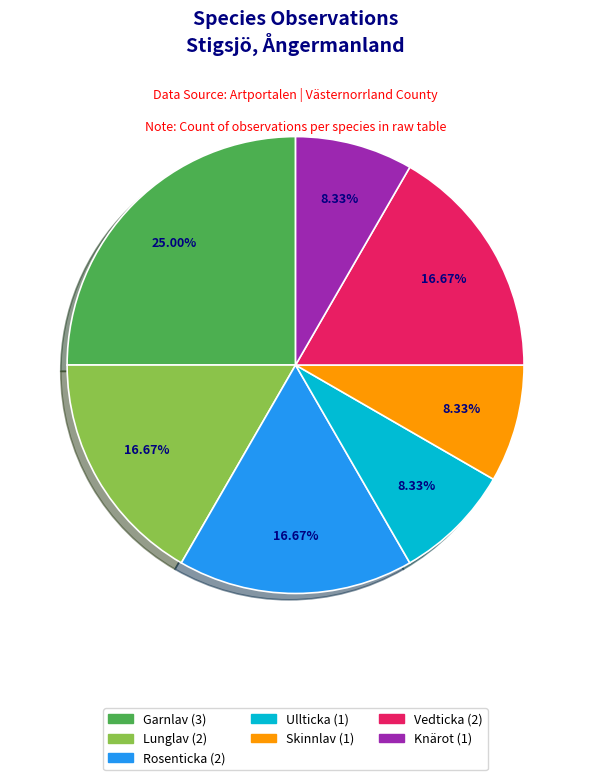

To the nearest percent, what portion does Garnlav represent?

25%